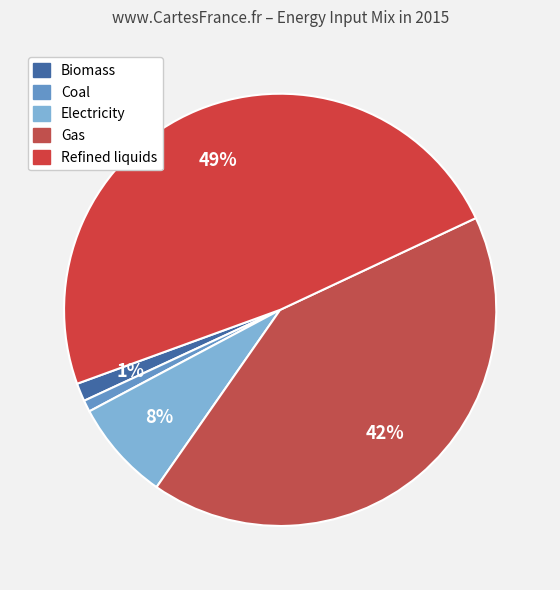

How many segments does this pie chart have?

5